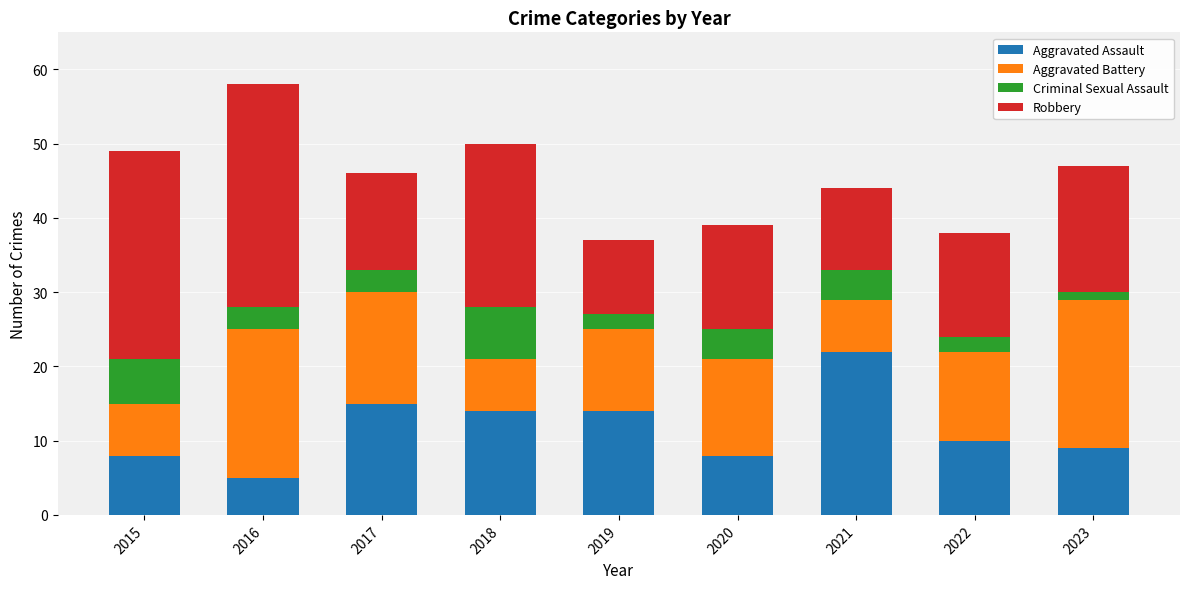

How many data points does each series have?

9